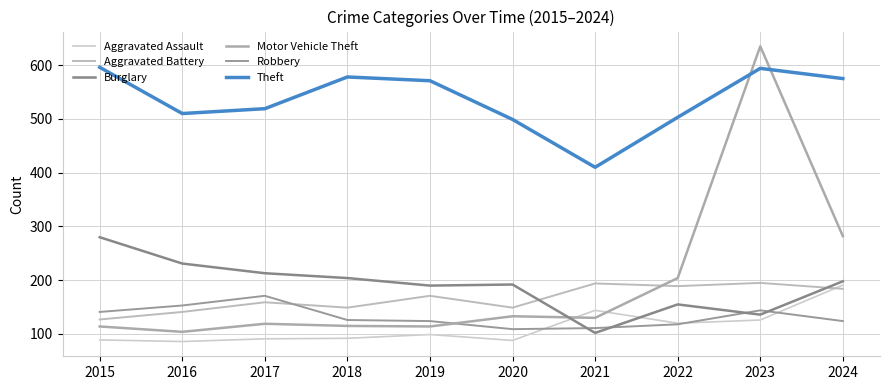

Which has a higher value, 2021 or 2015?

2021